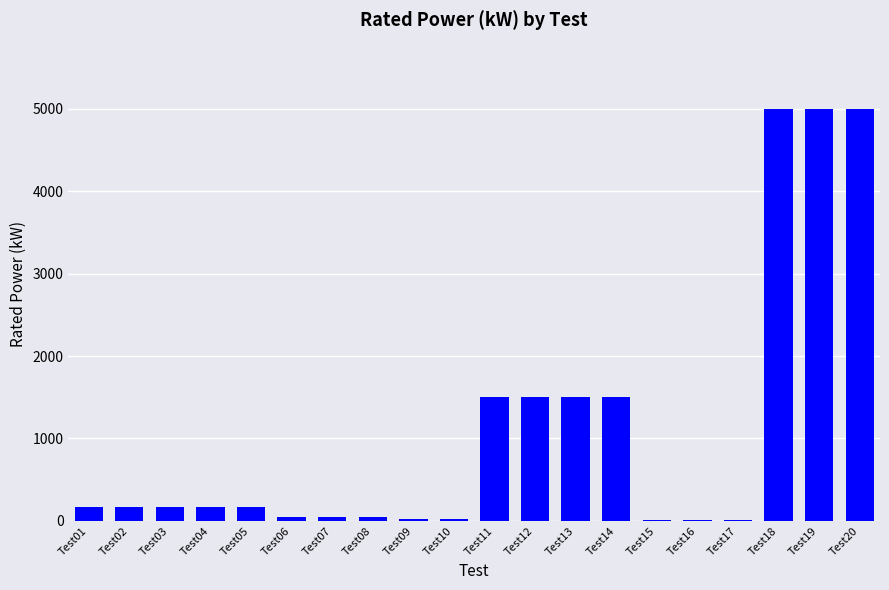

Are the bars grouped side by side (vs. stacked)?

No